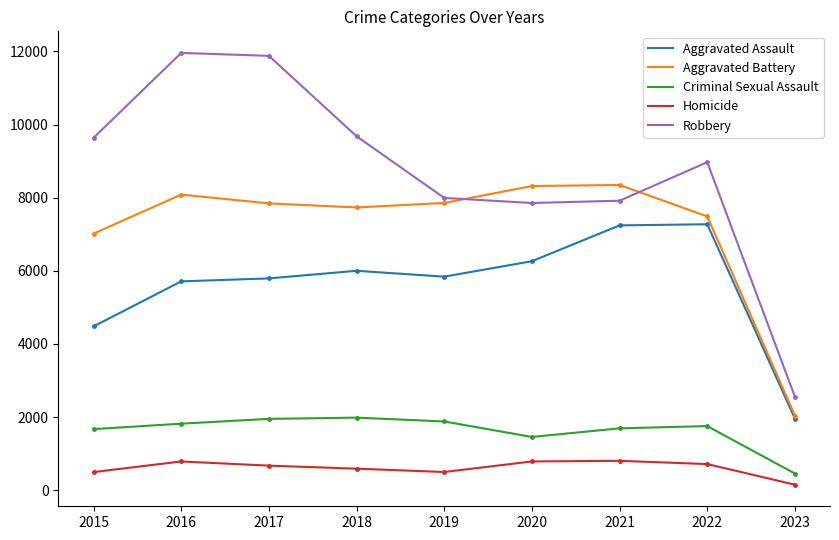

What is the difference between the Homicide values at 2020 and 2017?

115